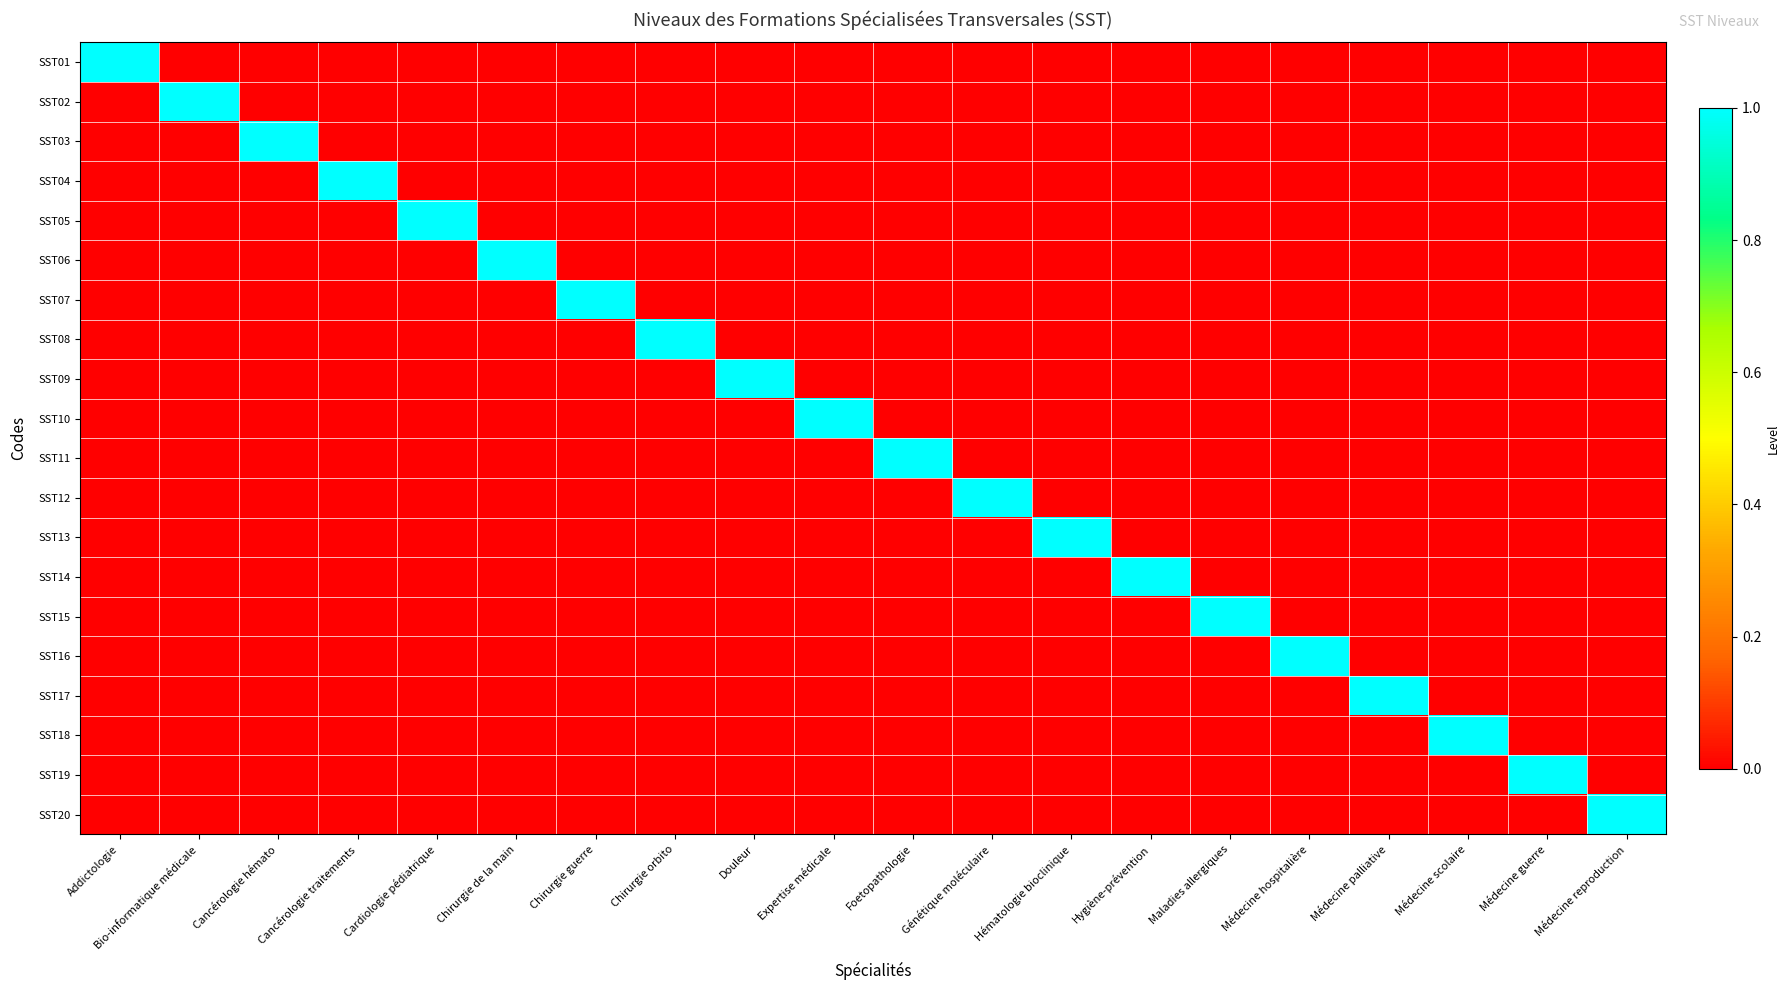

Reading left to right, what are all the values shown in this chart?

SST01: Addictologie=1	Bio-informatique médicale=0	Cancérologie hémato=0	Cancérologie traitements=0	Cardiologie pédiatrique=0	Chirurgie de la main=0	Chirurgie guerre=0	Chirurgie orbito=0	Douleur=0	Expertise médicale=0	Foetopathologie=0	Génétique moléculaire=0	Hématologie bioclinique=0	Hygiène-prévention=0	Maladies allergiques=0	Médecine hospitalière=0	Médecine palliative=0	Médecine scolaire=0	Médecine guerre=0	Médecine reproduction=0
SST02: Addictologie=0	Bio-informatique médicale=1	Cancérologie hémato=0	Cancérologie traitements=0	Cardiologie pédiatrique=0	Chirurgie de la main=0	Chirurgie guerre=0	Chirurgie orbito=0	Douleur=0	Expertise médicale=0	Foetopathologie=0	Génétique moléculaire=0	Hématologie bioclinique=0	Hygiène-prévention=0	Maladies allergiques=0	Médecine hospitalière=0	Médecine palliative=0	Médecine scolaire=0	Médecine guerre=0	Médecine reproduction=0
SST03: Addictologie=0	Bio-informatique médicale=0	Cancérologie hémato=1	Cancérologie traitements=0	Cardiologie pédiatrique=0	Chirurgie de la main=0	Chirurgie guerre=0	Chirurgie orbito=0	Douleur=0	Expertise médicale=0	Foetopathologie=0	Génétique moléculaire=0	Hématologie bioclinique=0	Hygiène-prévention=0	Maladies allergiques=0	Médecine hospitalière=0	Médecine palliative=0	Médecine scolaire=0	Médecine guerre=0	Médecine reproduction=0
SST04: Addictologie=0	Bio-informatique médicale=0	Cancérologie hémato=0	Cancérologie traitements=1	Cardiologie pédiatrique=0	Chirurgie de la main=0	Chirurgie guerre=0	Chirurgie orbito=0	Douleur=0	Expertise médicale=0	Foetopathologie=0	Génétique moléculaire=0	Hématologie bioclinique=0	Hygiène-prévention=0	Maladies allergiques=0	Médecine hospitalière=0	Médecine palliative=0	Médecine scolaire=0	Médecine guerre=0	Médecine reproduction=0
SST05: Addictologie=0	Bio-informatique médicale=0	Cancérologie hémato=0	Cancérologie traitements=0	Cardiologie pédiatrique=1	Chirurgie de la main=0	Chirurgie guerre=0	Chirurgie orbito=0	Douleur=0	Expertise médicale=0	Foetopathologie=0	Génétique moléculaire=0	Hématologie bioclinique=0	Hygiène-prévention=0	Maladies allergiques=0	Médecine hospitalière=0	Médecine palliative=0	Médecine scolaire=0	Médecine guerre=0	Médecine reproduction=0
SST06: Addictologie=0	Bio-informatique médicale=0	Cancérologie hémato=0	Cancérologie traitements=0	Cardiologie pédiatrique=0	Chirurgie de la main=1	Chirurgie guerre=0	Chirurgie orbito=0	Douleur=0	Expertise médicale=0	Foetopathologie=0	Génétique moléculaire=0	Hématologie bioclinique=0	Hygiène-prévention=0	Maladies allergiques=0	Médecine hospitalière=0	Médecine palliative=0	Médecine scolaire=0	Médecine guerre=0	Médecine reproduction=0
SST07: Addictologie=0	Bio-informatique médicale=0	Cancérologie hémato=0	Cancérologie traitements=0	Cardiologie pédiatrique=0	Chirurgie de la main=0	Chirurgie guerre=1	Chirurgie orbito=0	Douleur=0	Expertise médicale=0	Foetopathologie=0	Génétique moléculaire=0	Hématologie bioclinique=0	Hygiène-prévention=0	Maladies allergiques=0	Médecine hospitalière=0	Médecine palliative=0	Médecine scolaire=0	Médecine guerre=0	Médecine reproduction=0
SST08: Addictologie=0	Bio-informatique médicale=0	Cancérologie hémato=0	Cancérologie traitements=0	Cardiologie pédiatrique=0	Chirurgie de la main=0	Chirurgie guerre=0	Chirurgie orbito=1	Douleur=0	Expertise médicale=0	Foetopathologie=0	Génétique moléculaire=0	Hématologie bioclinique=0	Hygiène-prévention=0	Maladies allergiques=0	Médecine hospitalière=0	Médecine palliative=0	Médecine scolaire=0	Médecine guerre=0	Médecine reproduction=0
SST09: Addictologie=0	Bio-informatique médicale=0	Cancérologie hémato=0	Cancérologie traitements=0	Cardiologie pédiatrique=0	Chirurgie de la main=0	Chirurgie guerre=0	Chirurgie orbito=0	Douleur=1	Expertise médicale=0	Foetopathologie=0	Génétique moléculaire=0	Hématologie bioclinique=0	Hygiène-prévention=0	Maladies allergiques=0	Médecine hospitalière=0	Médecine palliative=0	Médecine scolaire=0	Médecine guerre=0	Médecine reproduction=0
SST10: Addictologie=0	Bio-informatique médicale=0	Cancérologie hémato=0	Cancérologie traitements=0	Cardiologie pédiatrique=0	Chirurgie de la main=0	Chirurgie guerre=0	Chirurgie orbito=0	Douleur=0	Expertise médicale=1	Foetopathologie=0	Génétique moléculaire=0	Hématologie bioclinique=0	Hygiène-prévention=0	Maladies allergiques=0	Médecine hospitalière=0	Médecine palliative=0	Médecine scolaire=0	Médecine guerre=0	Médecine reproduction=0
SST11: Addictologie=0	Bio-informatique médicale=0	Cancérologie hémato=0	Cancérologie traitements=0	Cardiologie pédiatrique=0	Chirurgie de la main=0	Chirurgie guerre=0	Chirurgie orbito=0	Douleur=0	Expertise médicale=0	Foetopathologie=1	Génétique moléculaire=0	Hématologie bioclinique=0	Hygiène-prévention=0	Maladies allergiques=0	Médecine hospitalière=0	Médecine palliative=0	Médecine scolaire=0	Médecine guerre=0	Médecine reproduction=0
SST12: Addictologie=0	Bio-informatique médicale=0	Cancérologie hémato=0	Cancérologie traitements=0	Cardiologie pédiatrique=0	Chirurgie de la main=0	Chirurgie guerre=0	Chirurgie orbito=0	Douleur=0	Expertise médicale=0	Foetopathologie=0	Génétique moléculaire=1	Hématologie bioclinique=0	Hygiène-prévention=0	Maladies allergiques=0	Médecine hospitalière=0	Médecine palliative=0	Médecine scolaire=0	Médecine guerre=0	Médecine reproduction=0
SST13: Addictologie=0	Bio-informatique médicale=0	Cancérologie hémato=0	Cancérologie traitements=0	Cardiologie pédiatrique=0	Chirurgie de la main=0	Chirurgie guerre=0	Chirurgie orbito=0	Douleur=0	Expertise médicale=0	Foetopathologie=0	Génétique moléculaire=0	Hématologie bioclinique=1	Hygiène-prévention=0	Maladies allergiques=0	Médecine hospitalière=0	Médecine palliative=0	Médecine scolaire=0	Médecine guerre=0	Médecine reproduction=0
SST14: Addictologie=0	Bio-informatique médicale=0	Cancérologie hémato=0	Cancérologie traitements=0	Cardiologie pédiatrique=0	Chirurgie de la main=0	Chirurgie guerre=0	Chirurgie orbito=0	Douleur=0	Expertise médicale=0	Foetopathologie=0	Génétique moléculaire=0	Hématologie bioclinique=0	Hygiène-prévention=1	Maladies allergiques=0	Médecine hospitalière=0	Médecine palliative=0	Médecine scolaire=0	Médecine guerre=0	Médecine reproduction=0
SST15: Addictologie=0	Bio-informatique médicale=0	Cancérologie hémato=0	Cancérologie traitements=0	Cardiologie pédiatrique=0	Chirurgie de la main=0	Chirurgie guerre=0	Chirurgie orbito=0	Douleur=0	Expertise médicale=0	Foetopathologie=0	Génétique moléculaire=0	Hématologie bioclinique=0	Hygiène-prévention=0	Maladies allergiques=1	Médecine hospitalière=0	Médecine palliative=0	Médecine scolaire=0	Médecine guerre=0	Médecine reproduction=0
SST16: Addictologie=0	Bio-informatique médicale=0	Cancérologie hémato=0	Cancérologie traitements=0	Cardiologie pédiatrique=0	Chirurgie de la main=0	Chirurgie guerre=0	Chirurgie orbito=0	Douleur=0	Expertise médicale=0	Foetopathologie=0	Génétique moléculaire=0	Hématologie bioclinique=0	Hygiène-prévention=0	Maladies allergiques=0	Médecine hospitalière=1	Médecine palliative=0	Médecine scolaire=0	Médecine guerre=0	Médecine reproduction=0
SST17: Addictologie=0	Bio-informatique médicale=0	Cancérologie hémato=0	Cancérologie traitements=0	Cardiologie pédiatrique=0	Chirurgie de la main=0	Chirurgie guerre=0	Chirurgie orbito=0	Douleur=0	Expertise médicale=0	Foetopathologie=0	Génétique moléculaire=0	Hématologie bioclinique=0	Hygiène-prévention=0	Maladies allergiques=0	Médecine hospitalière=0	Médecine palliative=1	Médecine scolaire=0	Médecine guerre=0	Médecine reproduction=0
SST18: Addictologie=0	Bio-informatique médicale=0	Cancérologie hémato=0	Cancérologie traitements=0	Cardiologie pédiatrique=0	Chirurgie de la main=0	Chirurgie guerre=0	Chirurgie orbito=0	Douleur=0	Expertise médicale=0	Foetopathologie=0	Génétique moléculaire=0	Hématologie bioclinique=0	Hygiène-prévention=0	Maladies allergiques=0	Médecine hospitalière=0	Médecine palliative=0	Médecine scolaire=1	Médecine guerre=0	Médecine reproduction=0
SST19: Addictologie=0	Bio-informatique médicale=0	Cancérologie hémato=0	Cancérologie traitements=0	Cardiologie pédiatrique=0	Chirurgie de la main=0	Chirurgie guerre=0	Chirurgie orbito=0	Douleur=0	Expertise médicale=0	Foetopathologie=0	Génétique moléculaire=0	Hématologie bioclinique=0	Hygiène-prévention=0	Maladies allergiques=0	Médecine hospitalière=0	Médecine palliative=0	Médecine scolaire=0	Médecine guerre=1	Médecine reproduction=0
SST20: Addictologie=0	Bio-informatique médicale=0	Cancérologie hémato=0	Cancérologie traitements=0	Cardiologie pédiatrique=0	Chirurgie de la main=0	Chirurgie guerre=0	Chirurgie orbito=0	Douleur=0	Expertise médicale=0	Foetopathologie=0	Génétique moléculaire=0	Hématologie bioclinique=0	Hygiène-prévention=0	Maladies allergiques=0	Médecine hospitalière=0	Médecine palliative=0	Médecine scolaire=0	Médecine guerre=0	Médecine reproduction=1